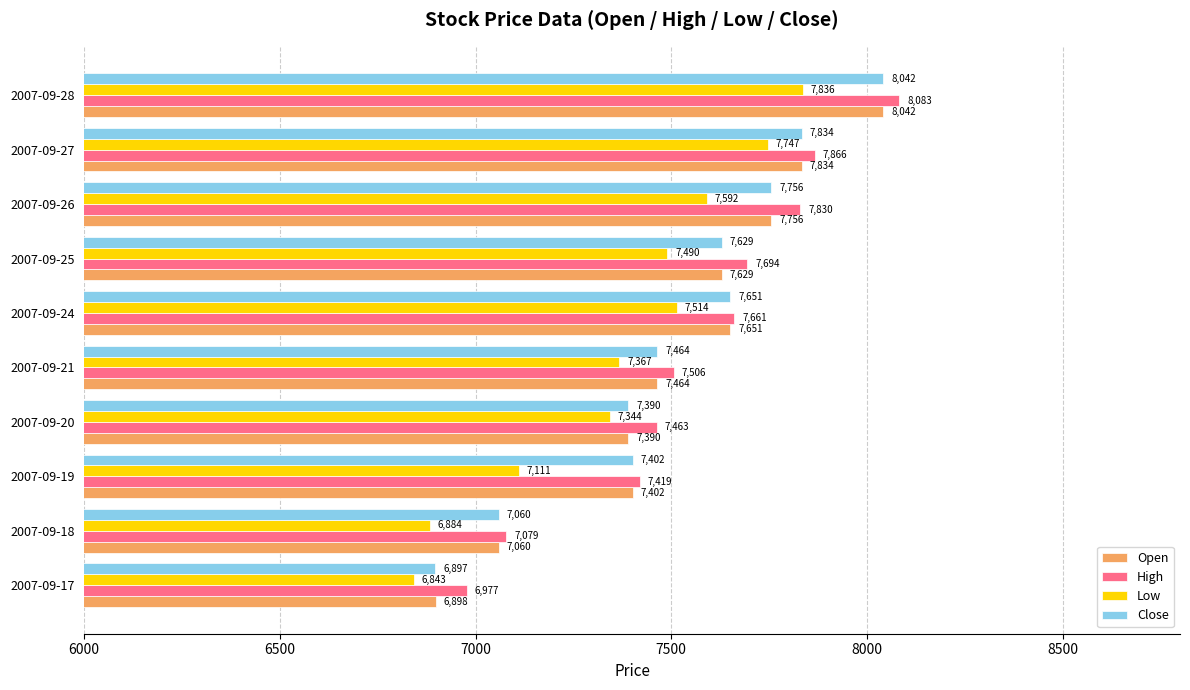

The Low series shows 12668.9 at 2007-09-28. True or false?

False